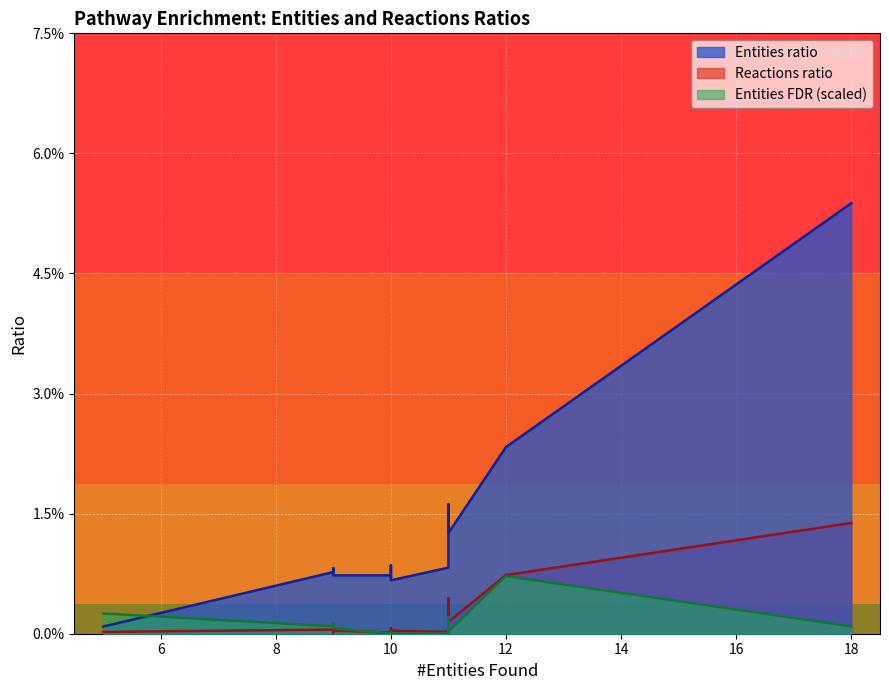

Is the value of Entities ratio at 11 greater than the value of Reactions ratio at 11?

Yes